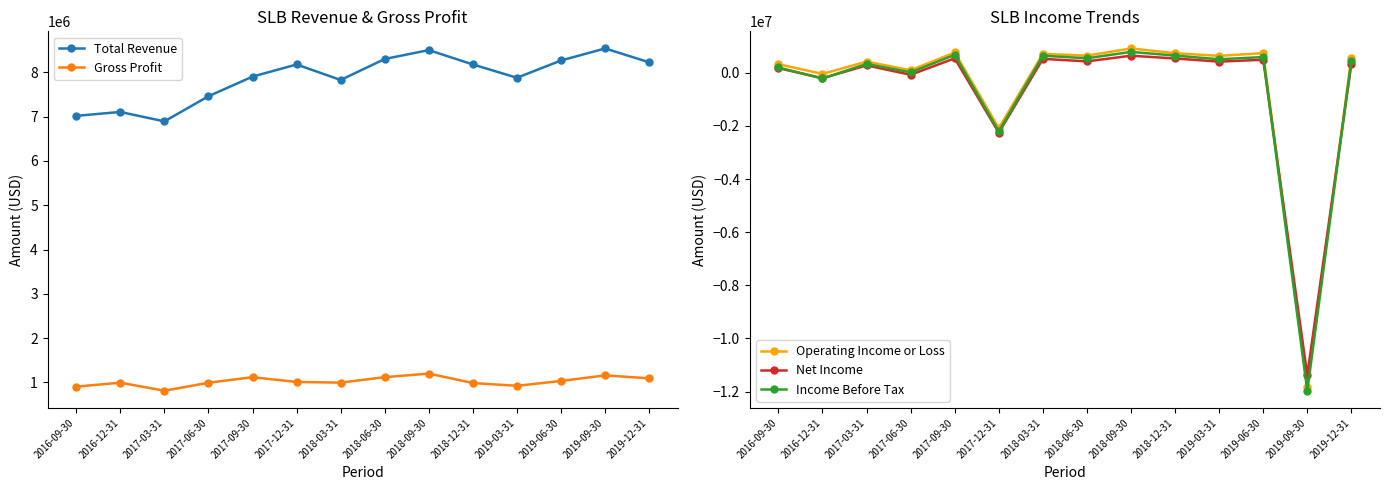

True or false: Total Revenue and Net Income cross at least once.

False